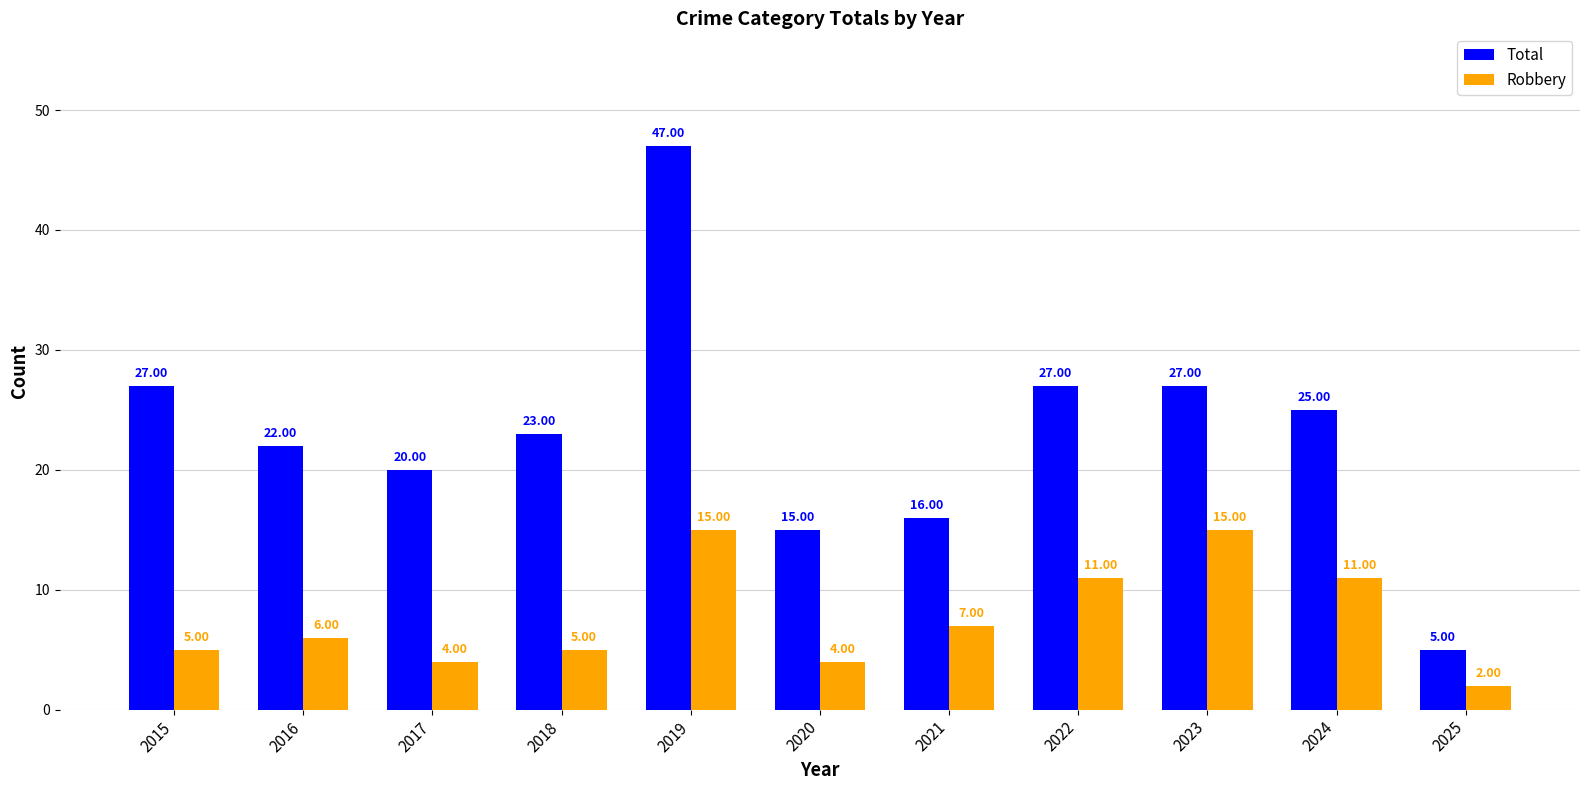

What is the sum of all Total values?

254